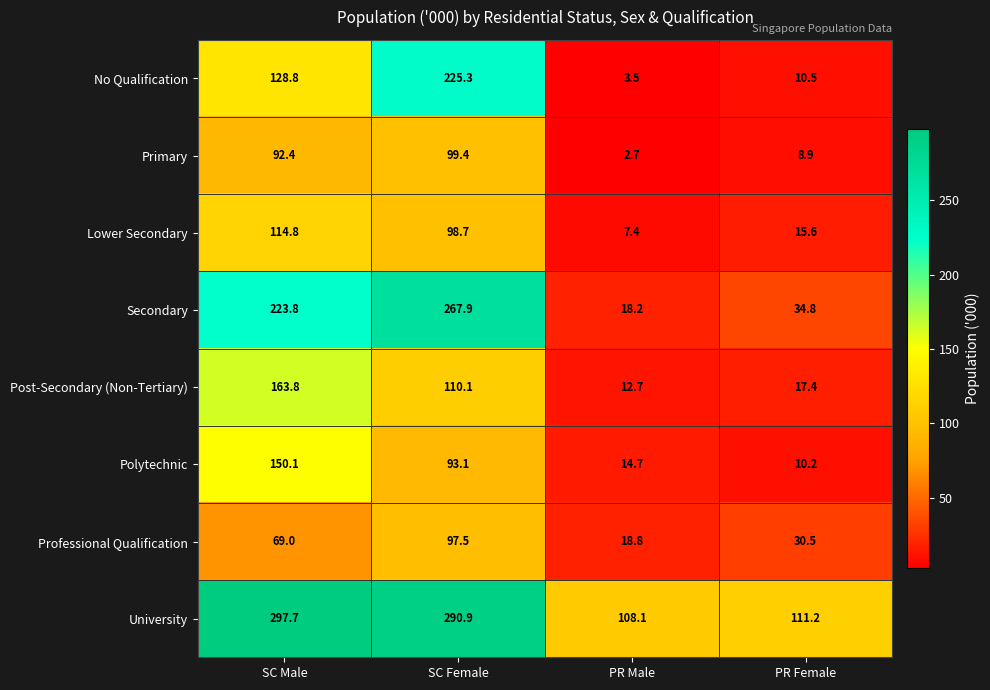

What is the minimum value shown in the chart?

2.7